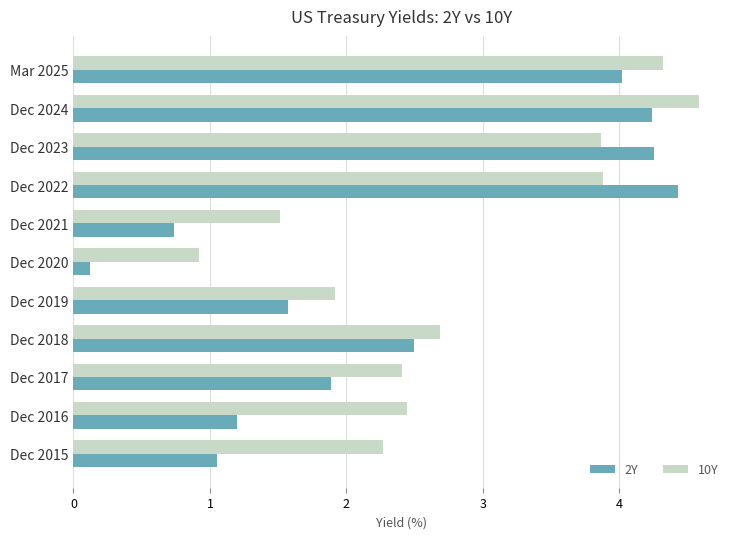

Which label corresponds to the smallest value in the chart?

Dec 2020